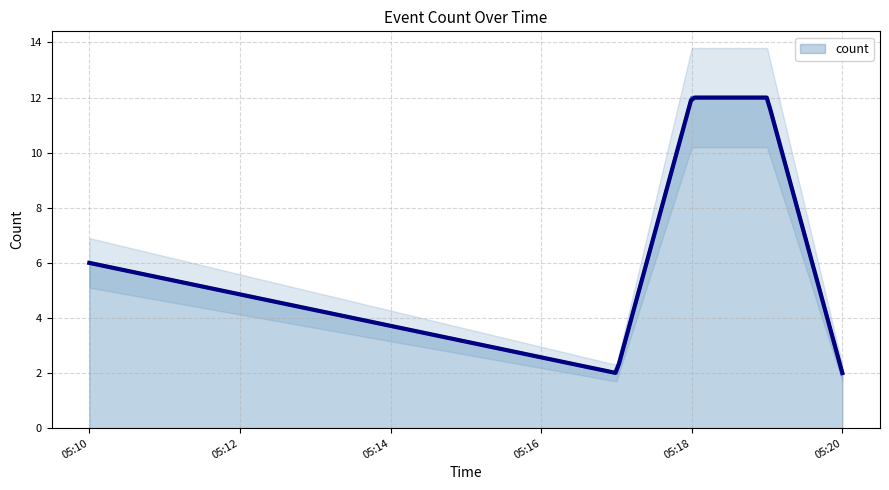

True or false: the data has more than 1 interior local peaks.

False